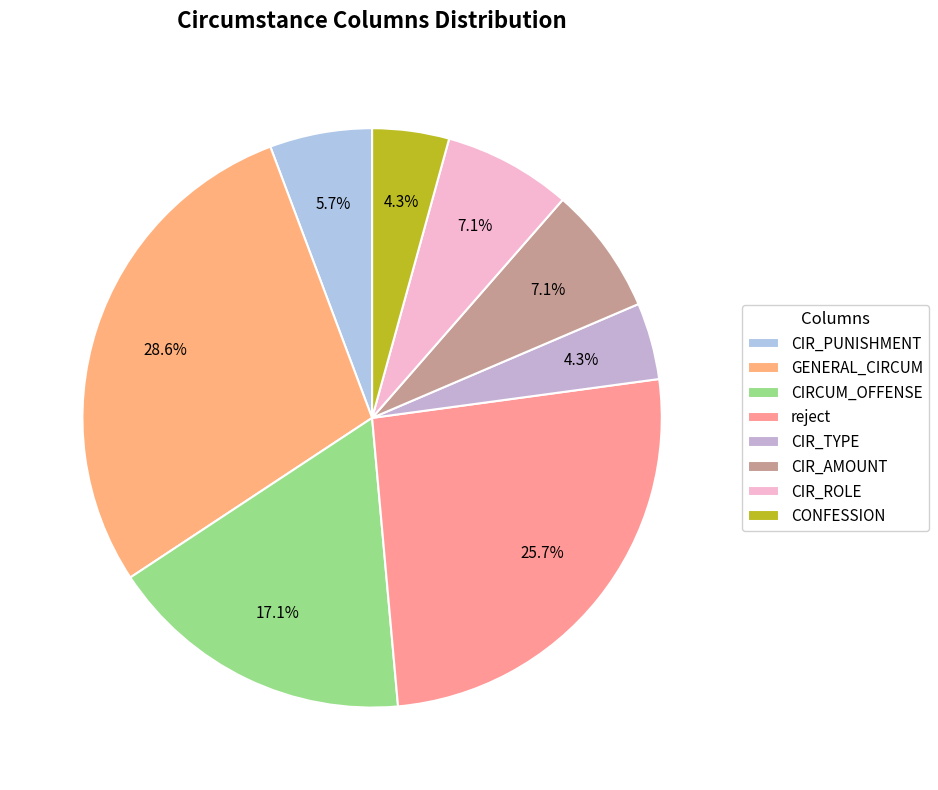

How many slices are in this pie chart?

8